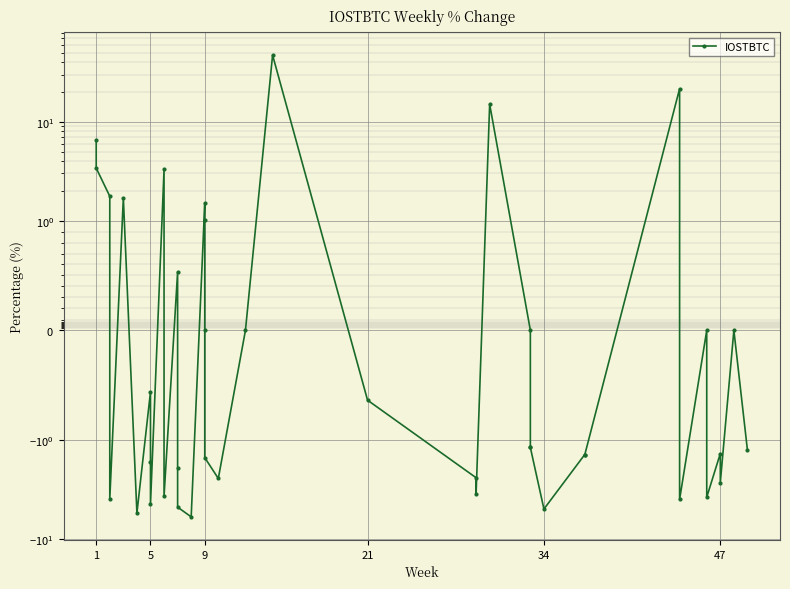

How many data points are above -1?

18